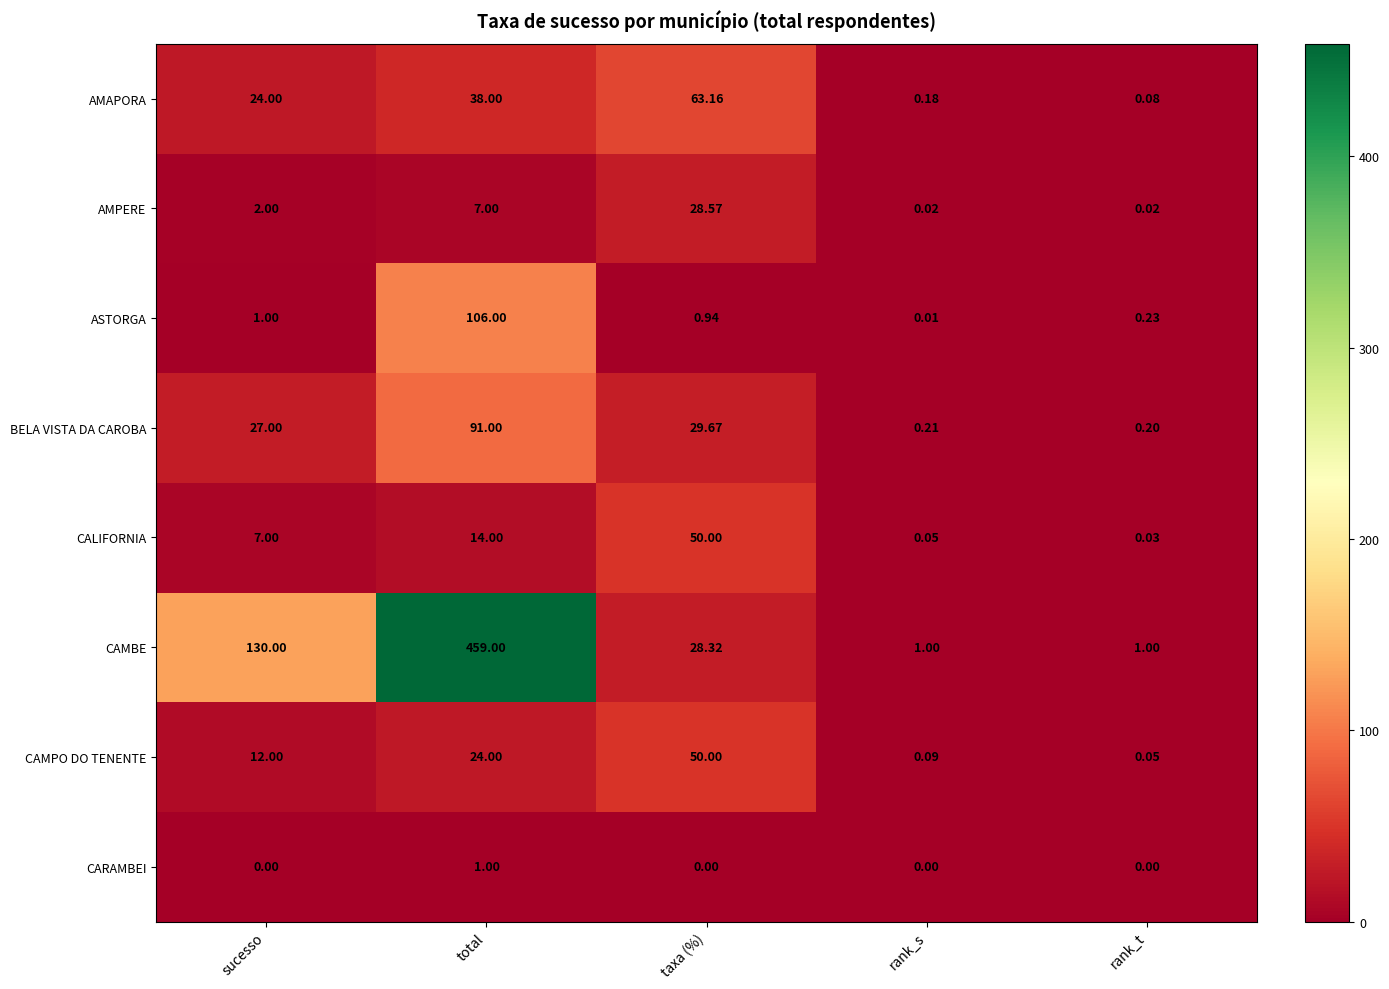

Which series changed the most between taxa (%) and rank_s?

AMAPORA